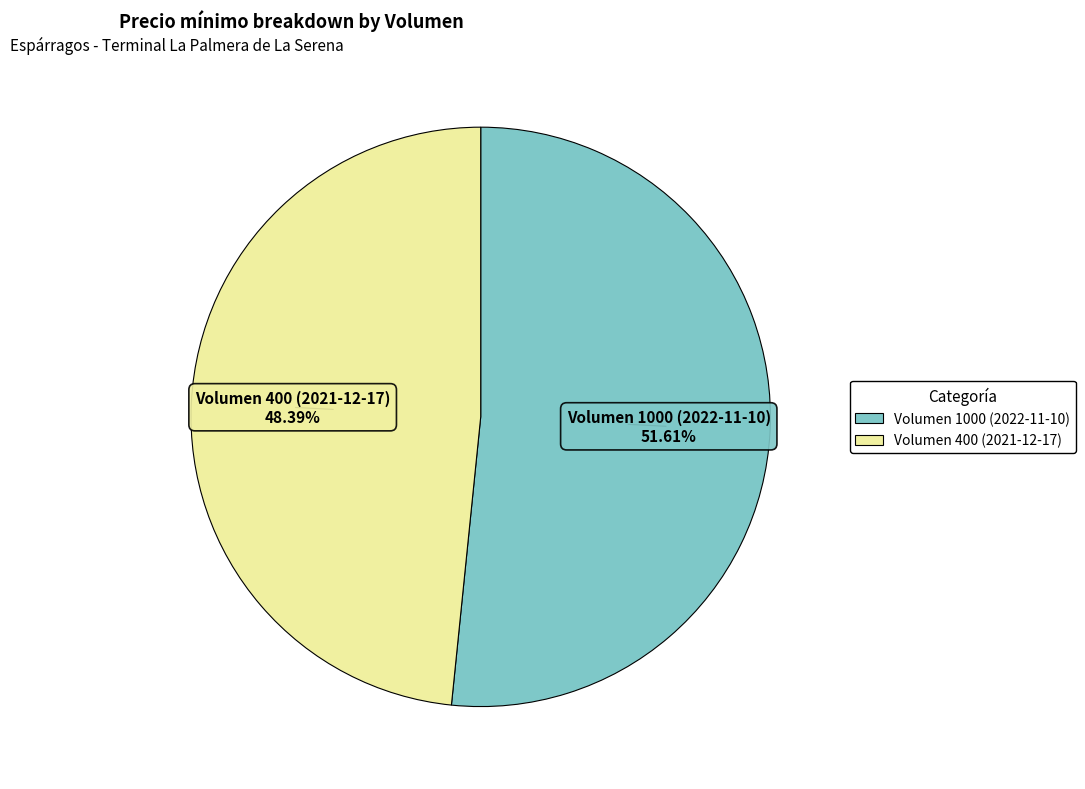

Does Volumen 1000 (2022-11-10) represent more than half of the total?

Yes